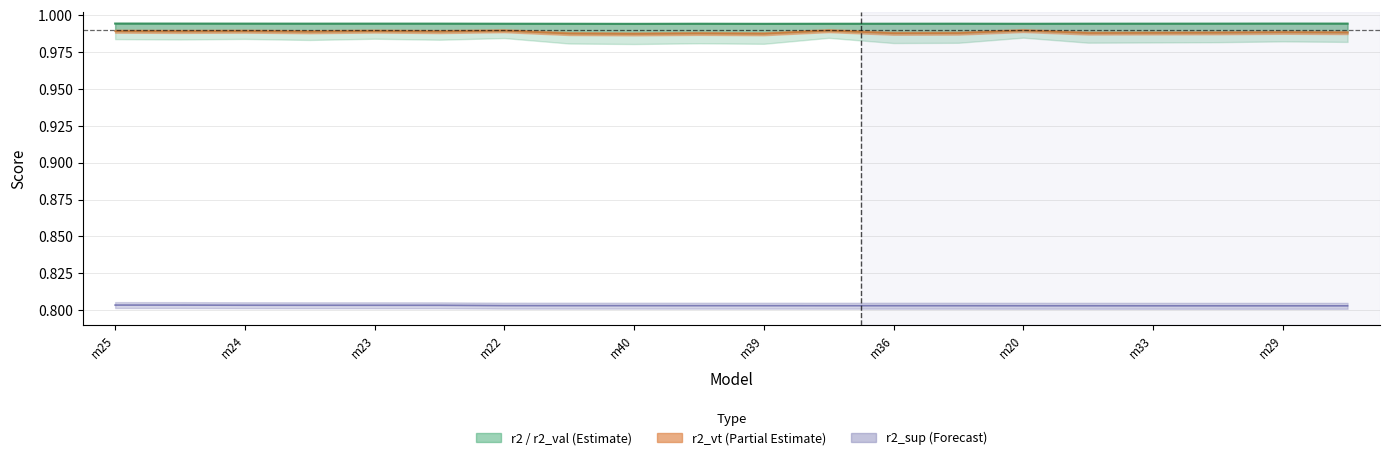

Count the number of data series in this chart.

3